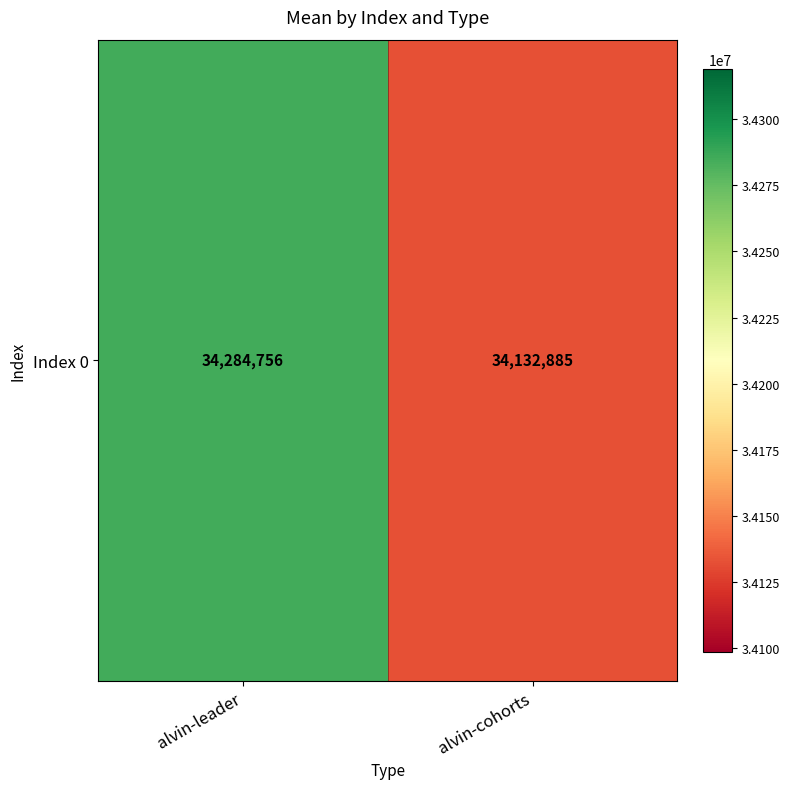

What is the sum of all values?

68417641.5